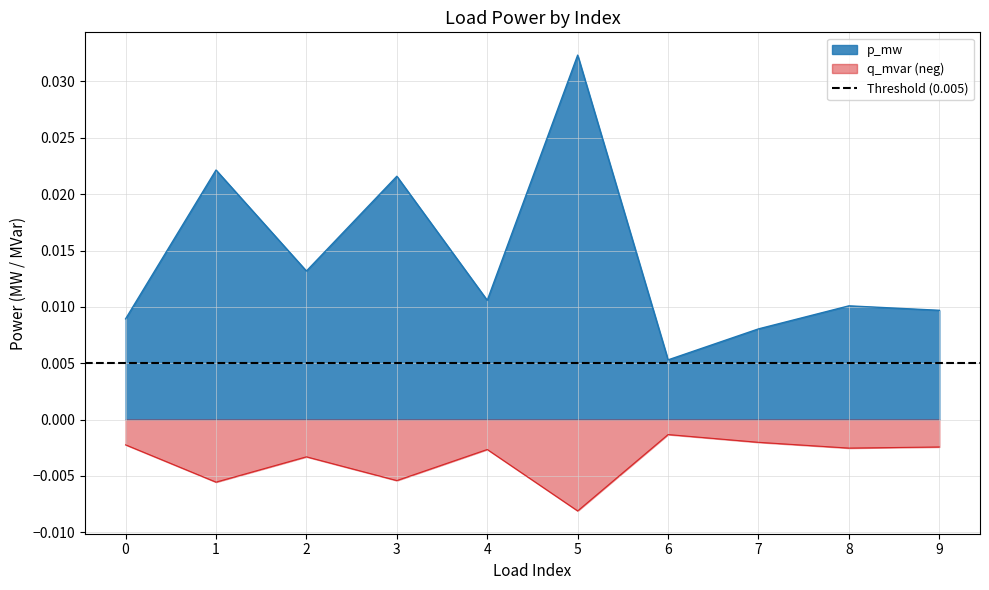

True or false: q_mvar and p_mw intersect in this chart.

False